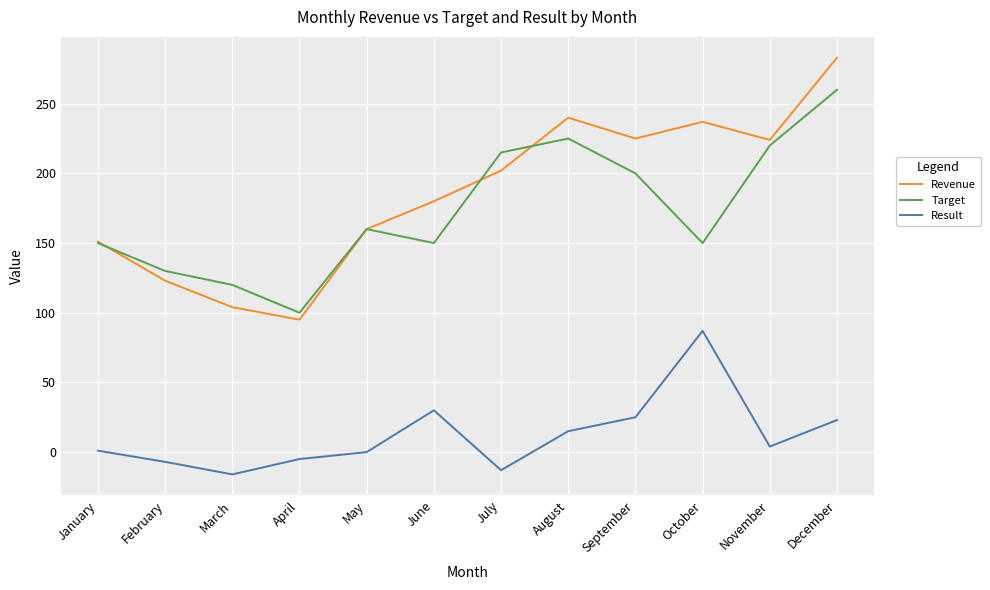

At June, list the series in order from smallest to largest.

Result, Target, Revenue